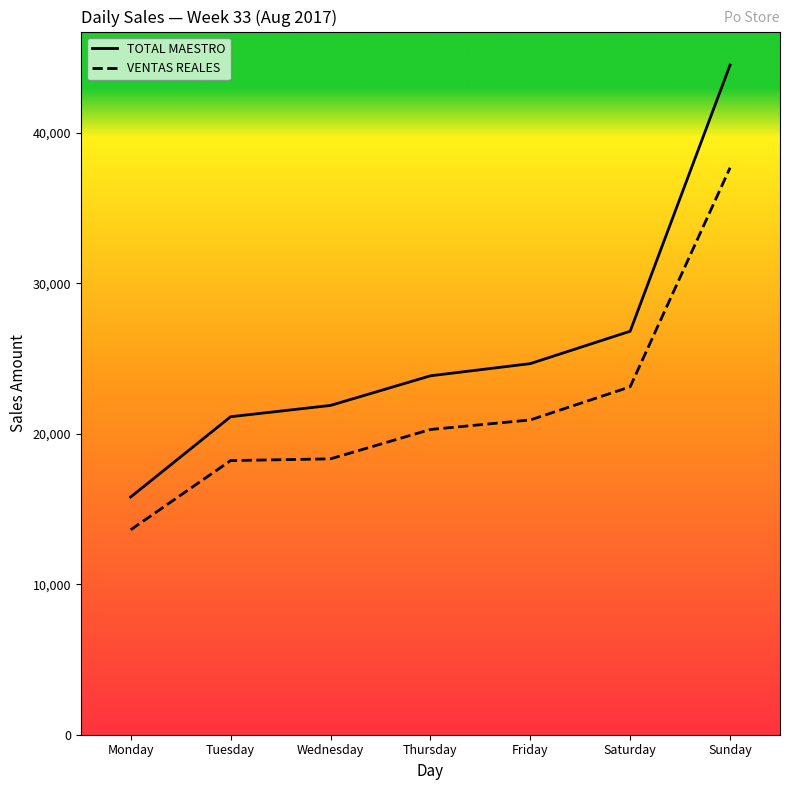

How many lines are shown in the chart?

2